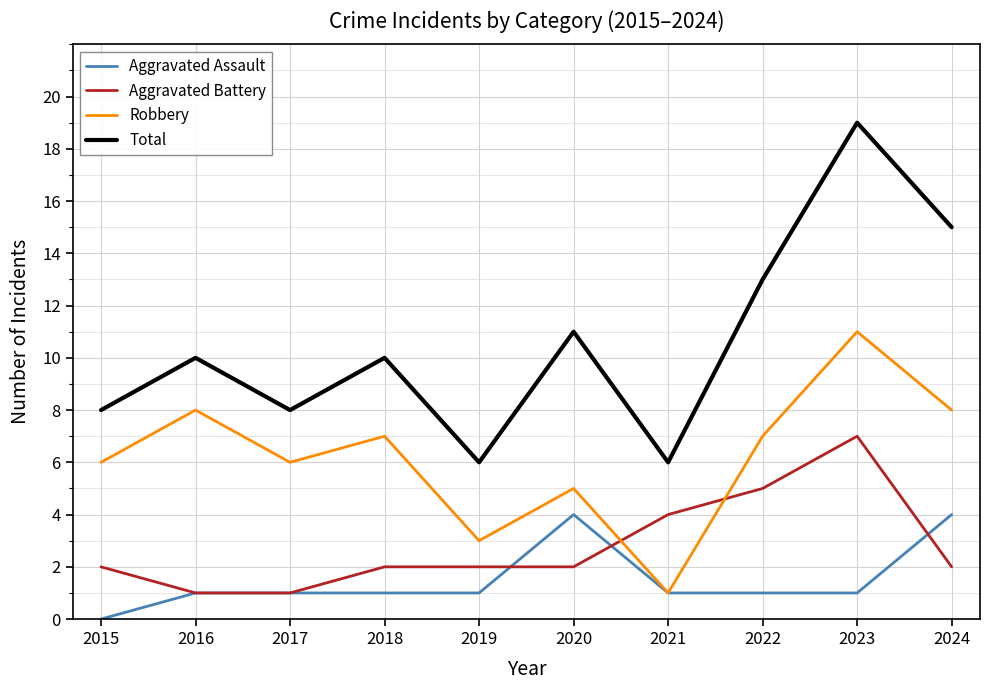

Which label corresponds to the smallest value in the chart?

2015